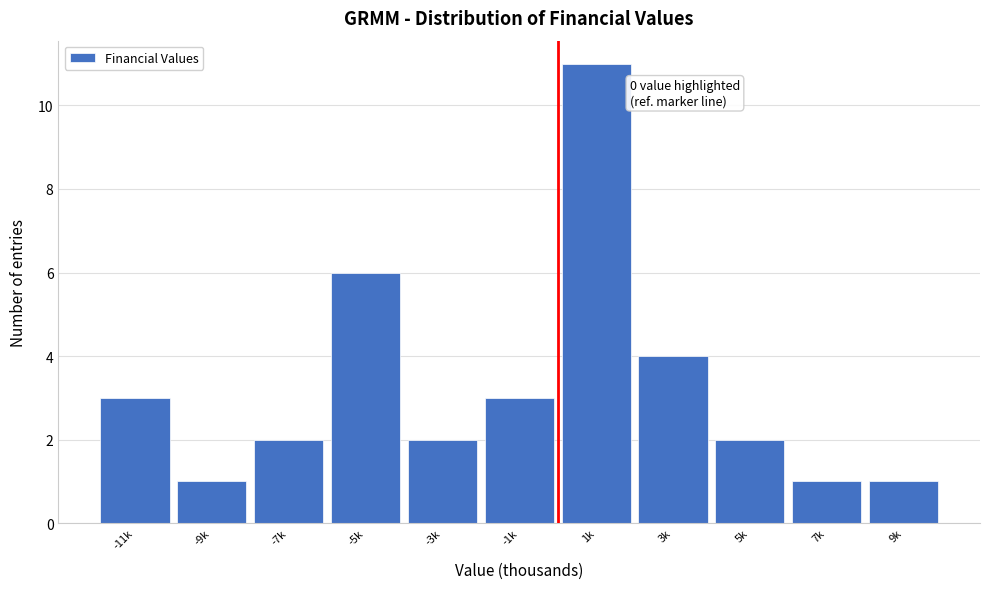

Reading left to right, what are all the values shown in this chart?

-11k=3	-9k=1	-7k=2	-5k=6	-3k=2	-1k=3	1k=11	3k=4	5k=2	7k=1	9k=1